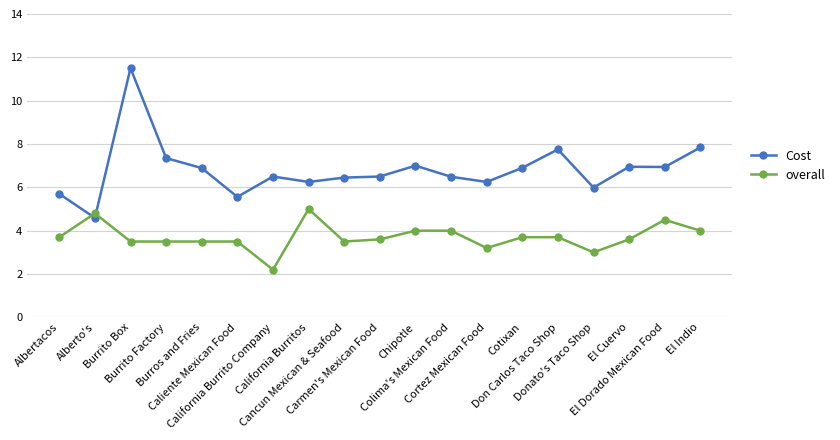

What are all the series names shown in the legend?

Cost, overall